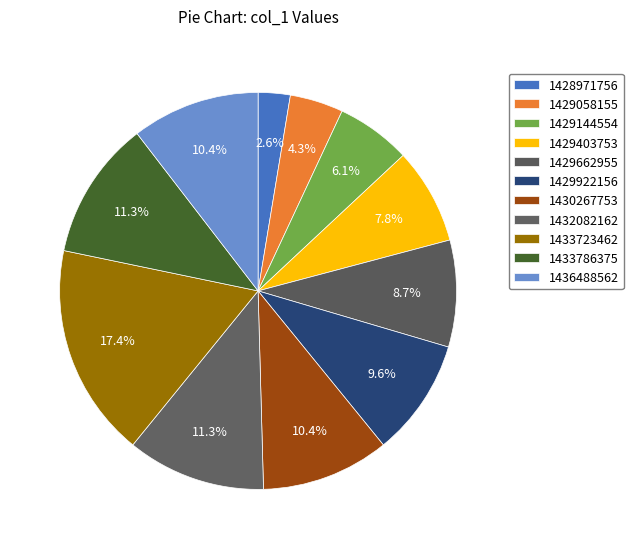

Count the number of slices in the pie.

11